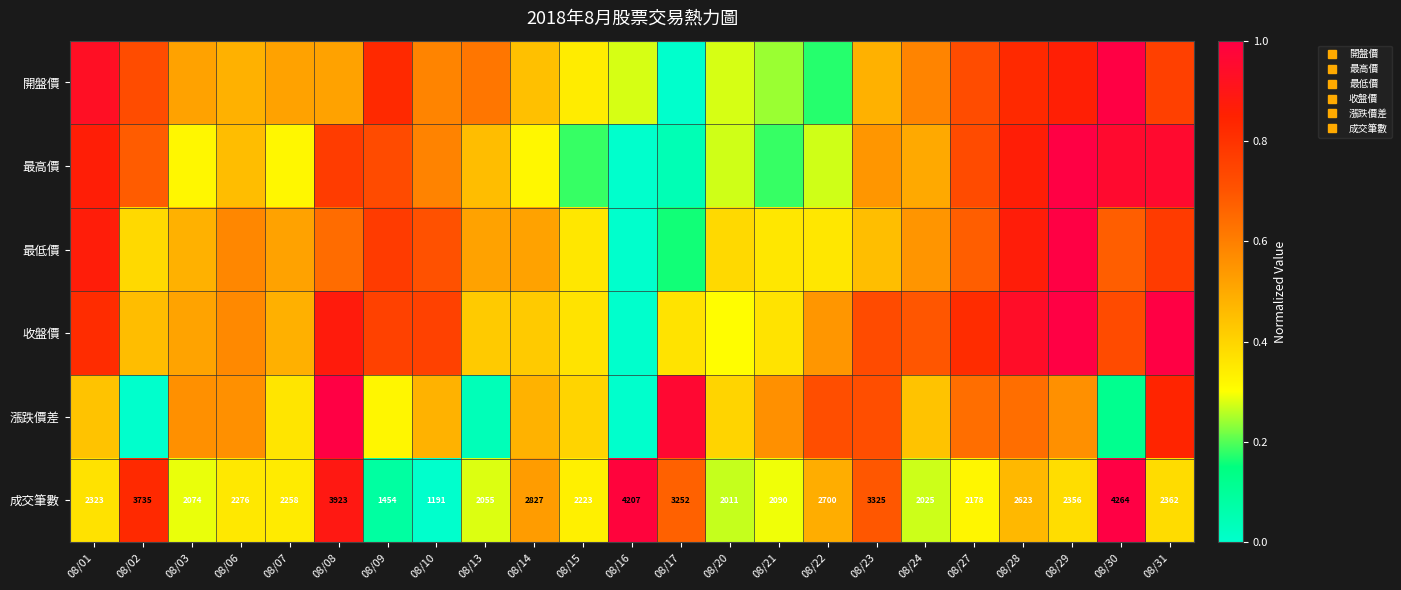

List the series in order of their peak value, lowest first.

開盤價, 最高價, 最低價, 收盤價, 漲跌價差, 成交筆數